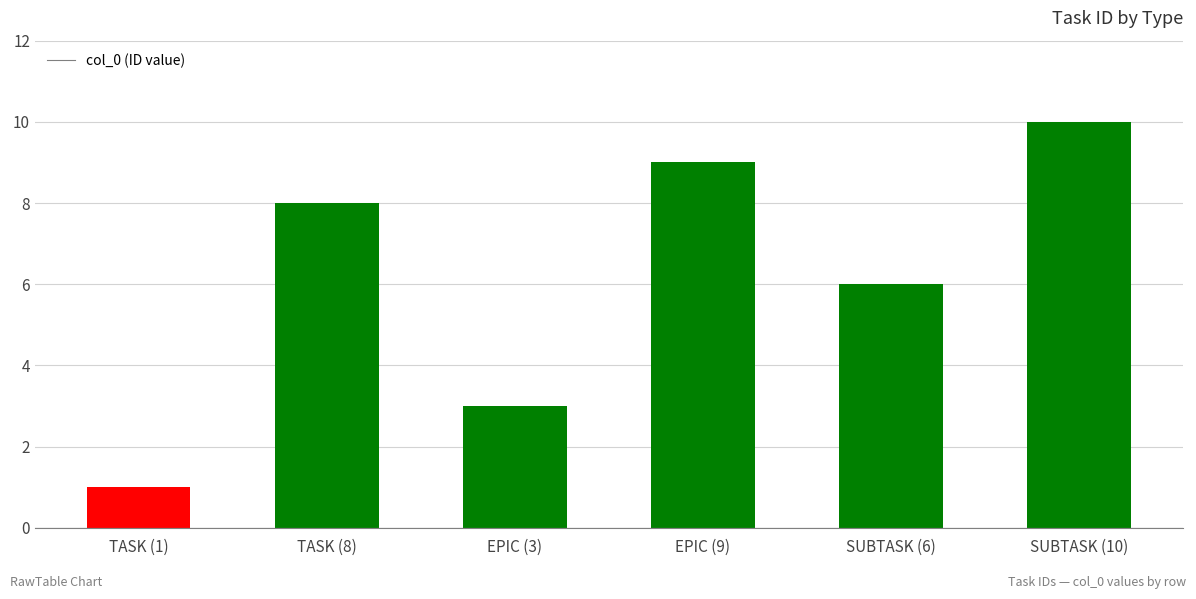

How many series are shown in this chart?

1